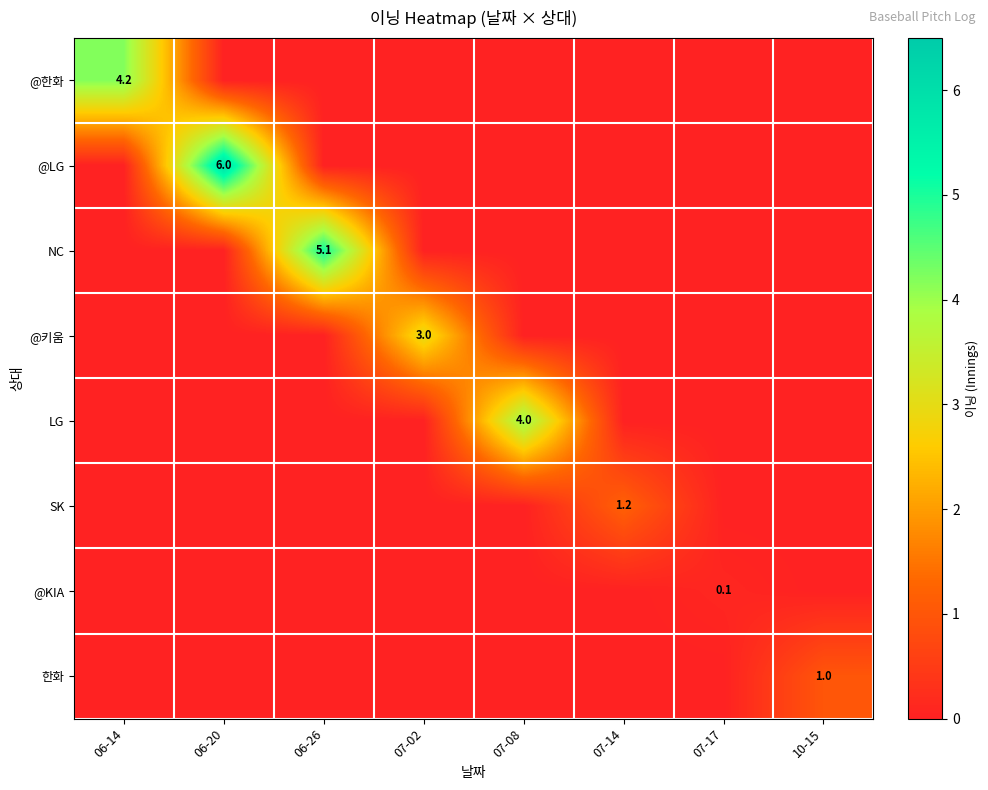

At 10-15, list the series in order from smallest to largest.

@한화, @LG, NC, @키움, LG, SK, @KIA, 한화